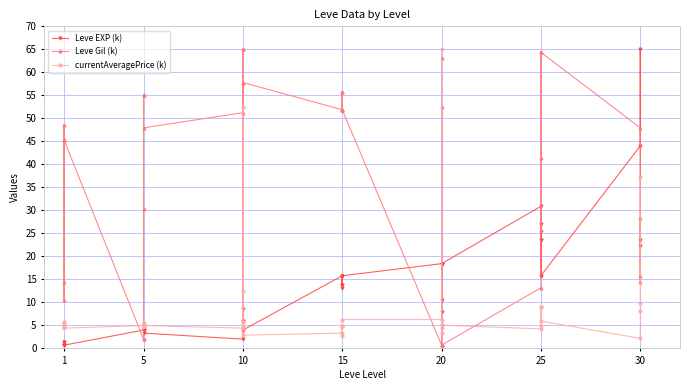

At which category is the sum across all series the highest?

20